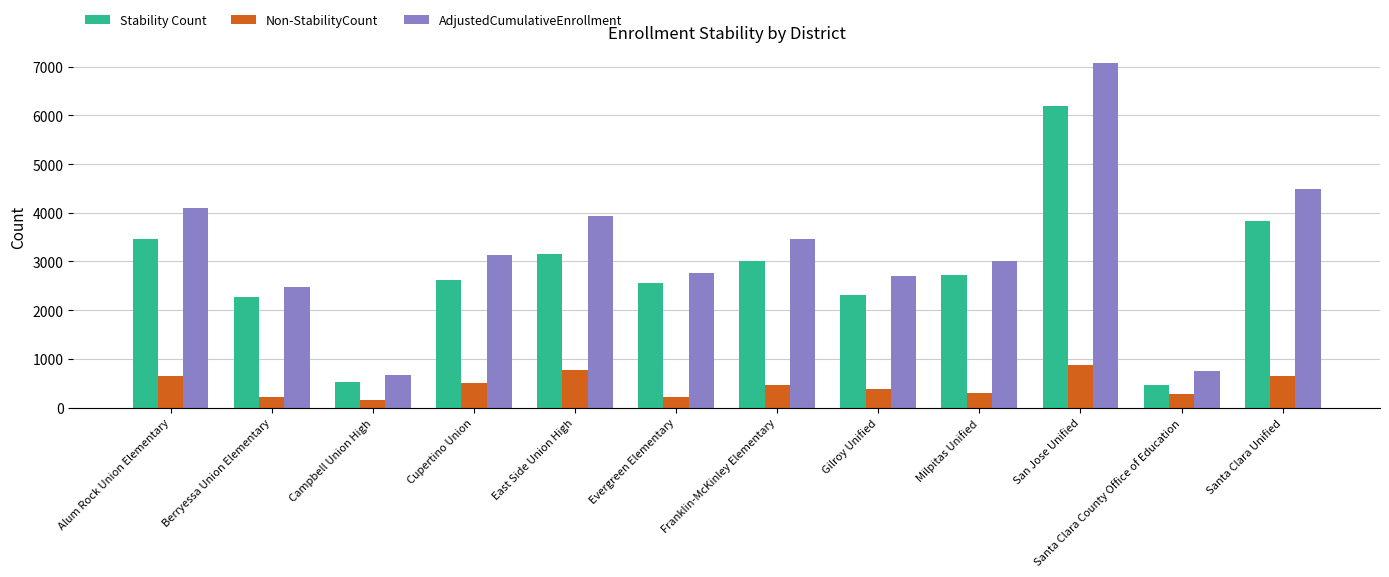

Count the number of categories in the chart.

12